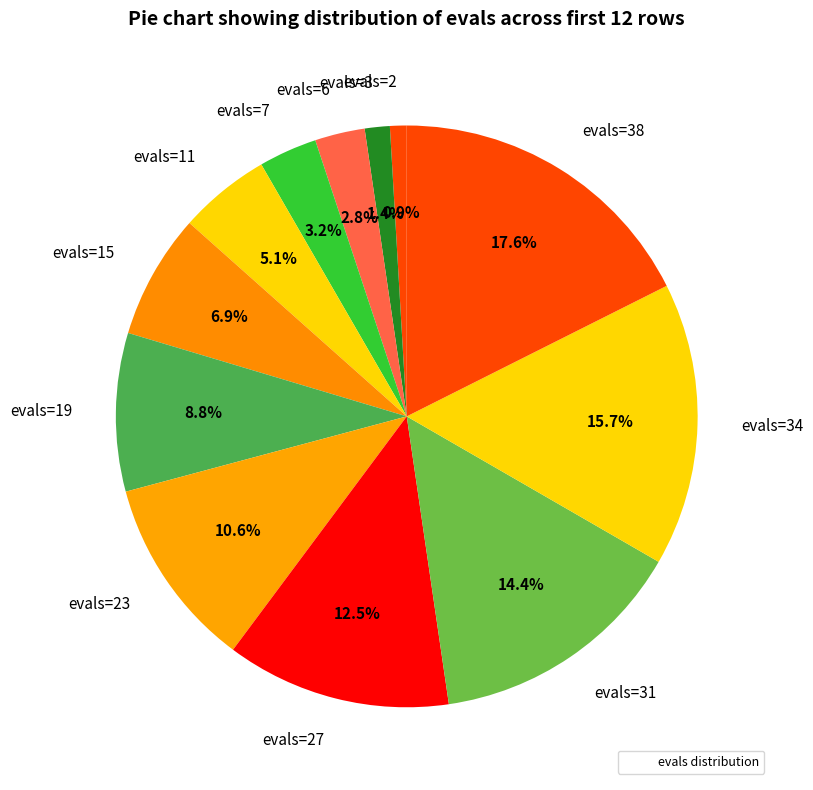

What portion of the pie excludes evals=6?

97.2%